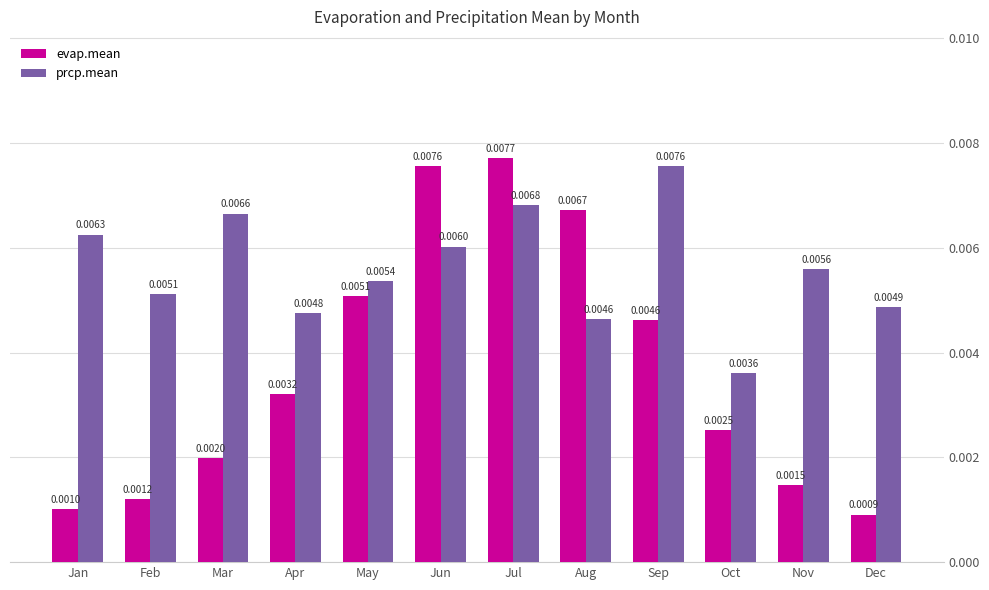

At which label does prcp.mean reach its minimum?

Oct